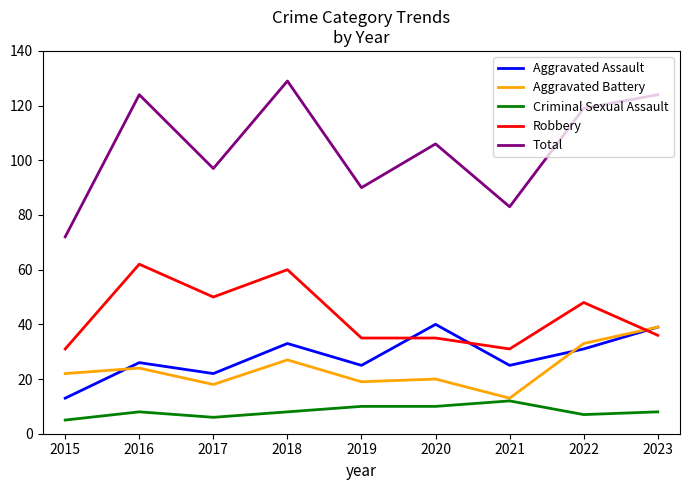

Reading left to right, what are all the values shown in this chart?

Aggravated Assault: 2015=13	2016=26	2017=22	2018=33	2019=25	2020=40	2021=25	2022=31	2023=39
Aggravated Battery: 2015=22	2016=24	2017=18	2018=27	2019=19	2020=20	2021=13	2022=33	2023=39
Criminal Sexual Assault: 2015=5	2016=8	2017=6	2018=8	2019=10	2020=10	2021=12	2022=7	2023=8
Robbery: 2015=31	2016=62	2017=50	2018=60	2019=35	2020=35	2021=31	2022=48	2023=36
Total: 2015=72	2016=124	2017=97	2018=129	2019=90	2020=106	2021=83	2022=119	2023=124